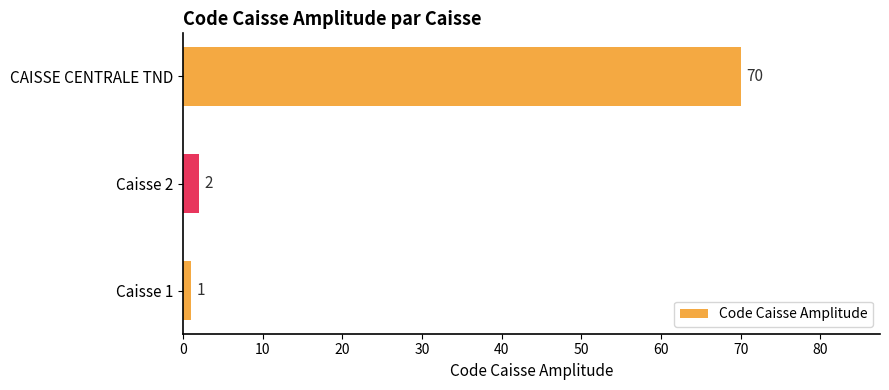

Where is the data nearest to the value 35?

Caisse 2